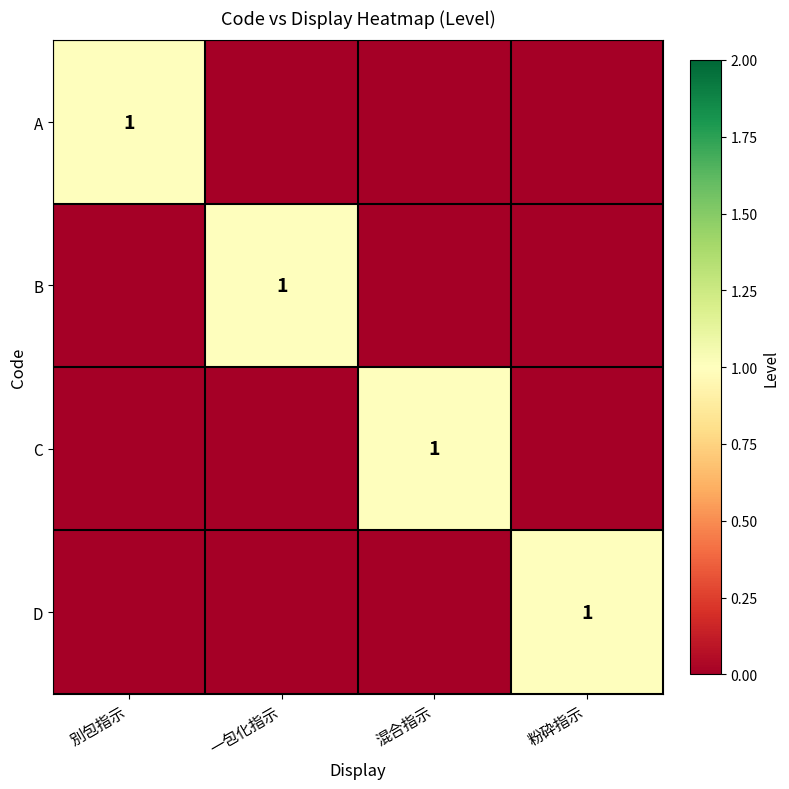

Which has a higher value, 粉砕指示 or 別包指示?

別包指示